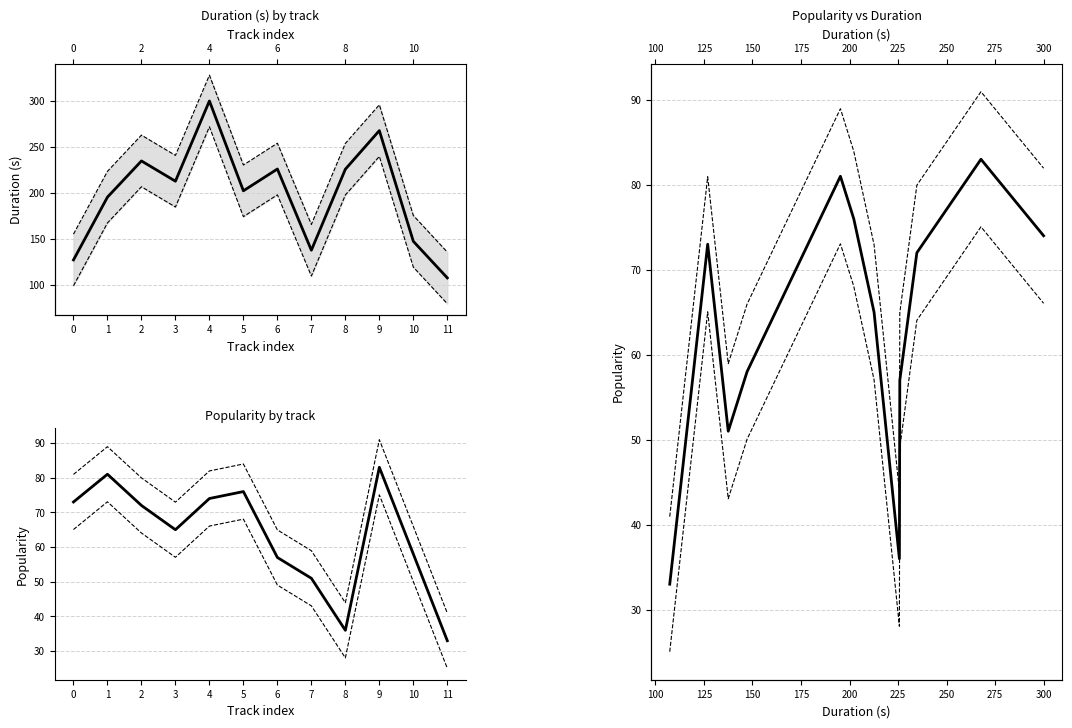

The Popularity series shows 46.7 at 0. True or false?

False